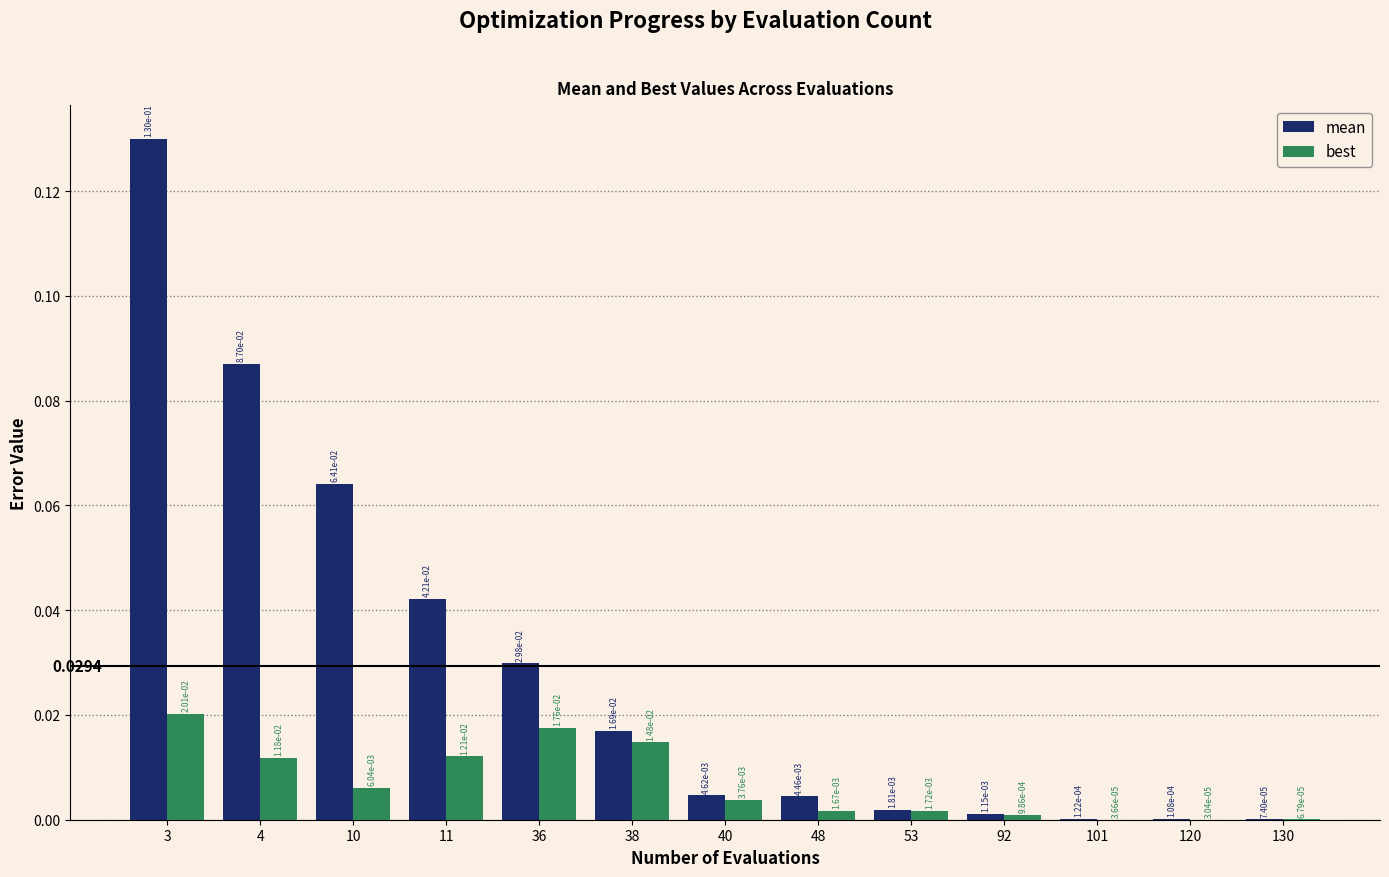

Are the bars horizontal?

No